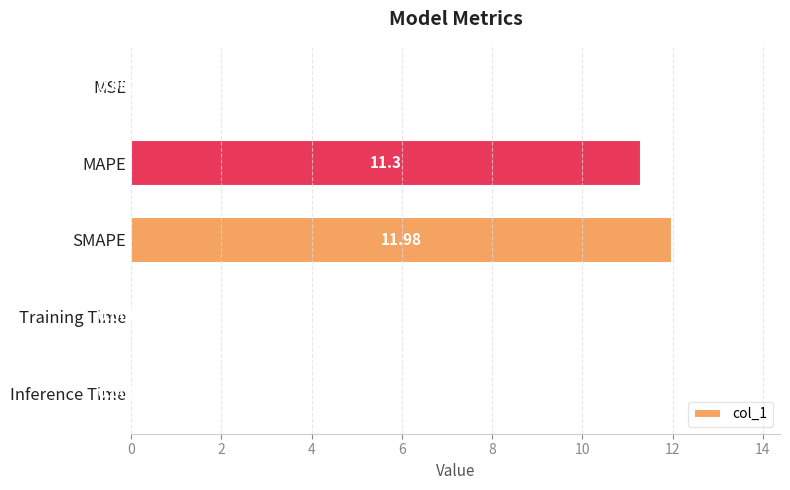

Does the chart contain stacked bars?

No